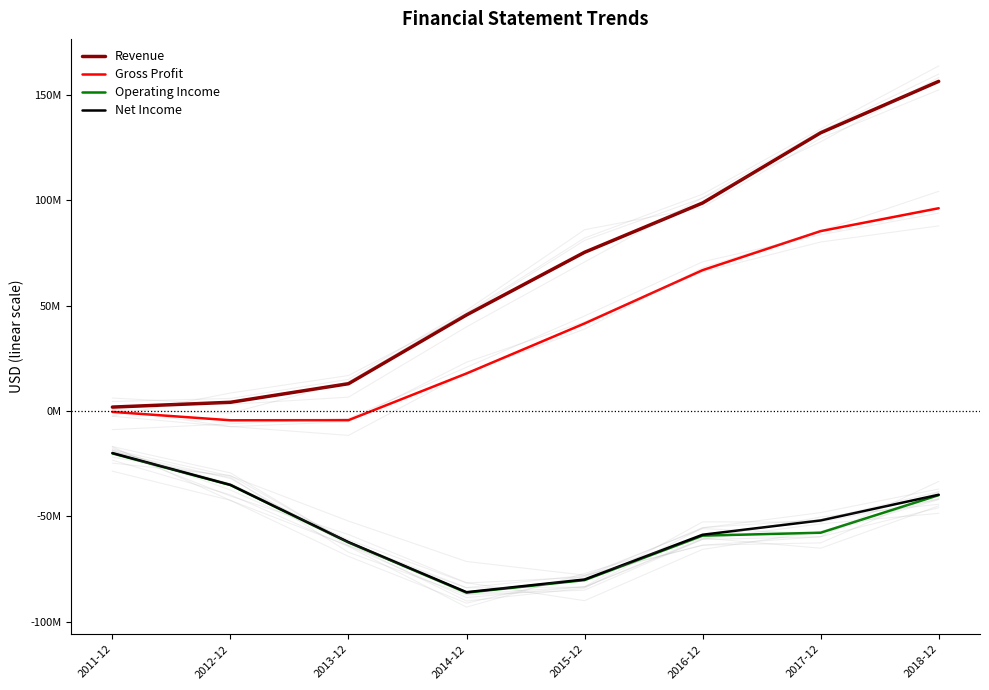

What is the lowest value of the Net Income series?

-85940000